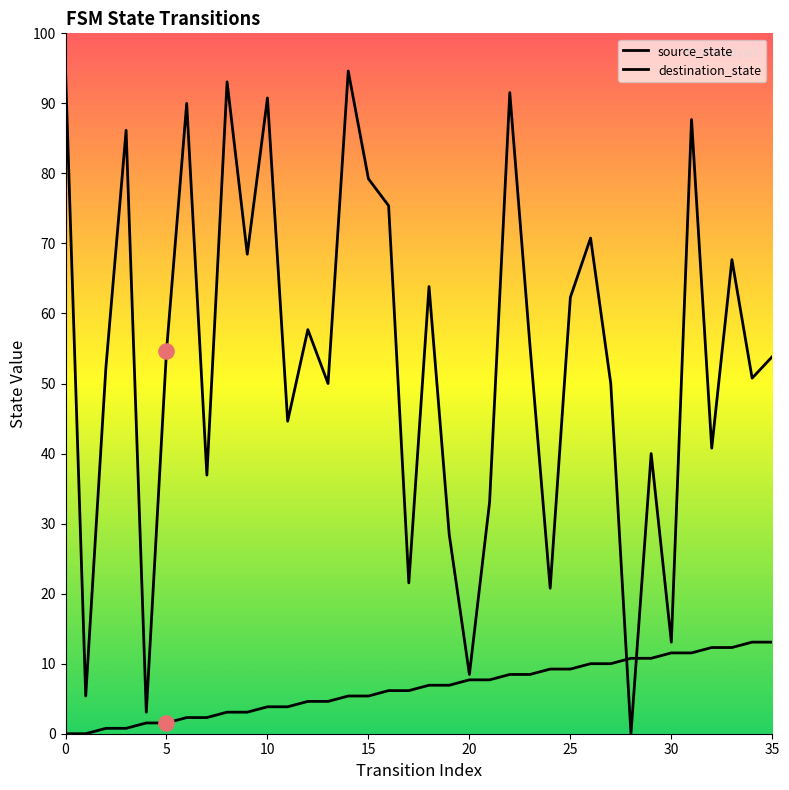

Which series reaches the minimum Y coordinate?

source_state